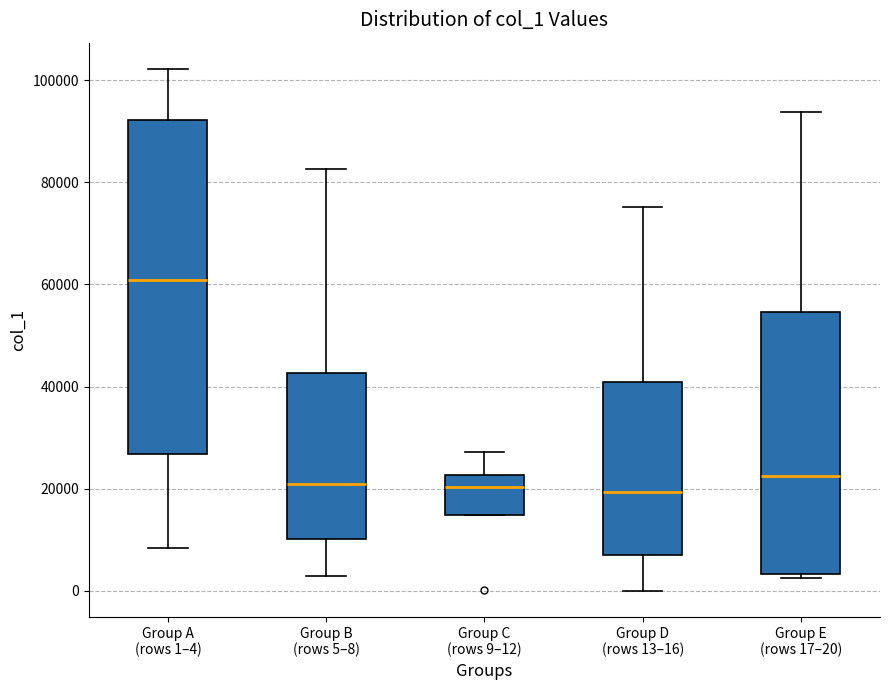

Reading left to right, read every box against the y-axis: the position of its median line, the range the box covers, and the ends of its whiskers. The values are not printed on the chart, so give them approximately, as read against the axis.

Group A (rows 1–4): median 60000, box 26000 to 92000, whiskers 8000 to 102000
Group B (rows 5–8): median 20000, box 10000 to 42000, whiskers 2000 to 82000
Group C (rows 9–12): median 20000, box 14000 to 22000, whiskers 14000 to 28000
Group D (rows 13–16): median 20000, box 6000 to 40000, whiskers 0 to 76000
Group E (rows 17–20): median 22000, box 4000 to 54000, whiskers 2000 to 94000